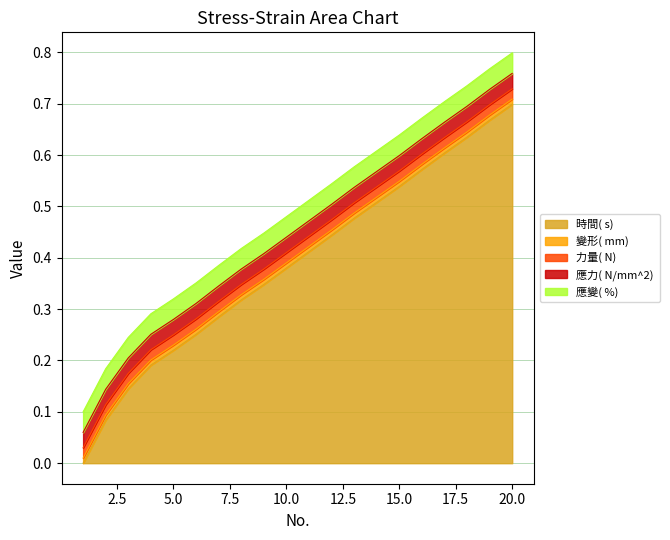

Reading right to left, transcribe all the data shown in this chart.

時間( s) : 0.7	0.7	0.6	0.6	0.6	0.5	0.5	0.5	0.4	0.4	0.4	0.3	0.3	0.3	0.3	0.2	0.2	0.1	0.1	0.0
變形( mm) : 0.0	0.0	0.0	0.0	0.0	0.0	0.0	0.0	0.0	0.0	0.0	0.0	0.0	0.0	0.0	0.0	0.0	0.0	0.0	0.0
力量( N) : 0.0	0.0	0.0	0.0	0.0	0.0	0.0	0.0	0.0	0.0	0.0	0.0	0.0	0.0	0.0	0.0	0.0	0.0	0.0	0.0
應力( N/mm^2) : 0.0	0.0	0.0	0.0	0.0	0.0	0.0	0.0	0.0	0.0	0.0	0.0	0.0	0.0	0.0	0.0	0.0	0.0	0.0	0.0
應變( %) : 0.0	0.0	0.0	0.0	0.0	0.0	0.0	0.0	0.0	0.0	0.0	0.0	0.0	0.0	0.0	0.0	0.0	0.0	0.0	0.0